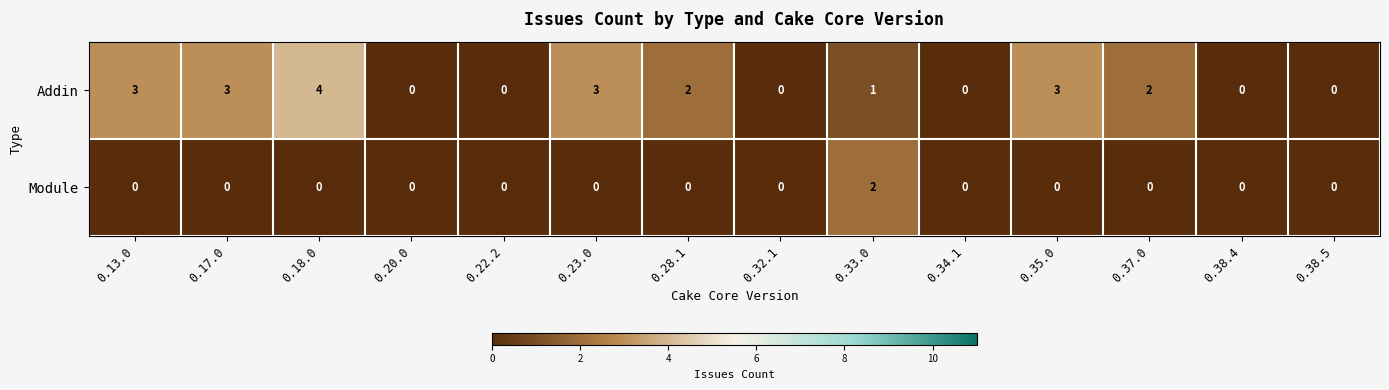

List the series in order of their overall mean, highest first.

Addin, Module